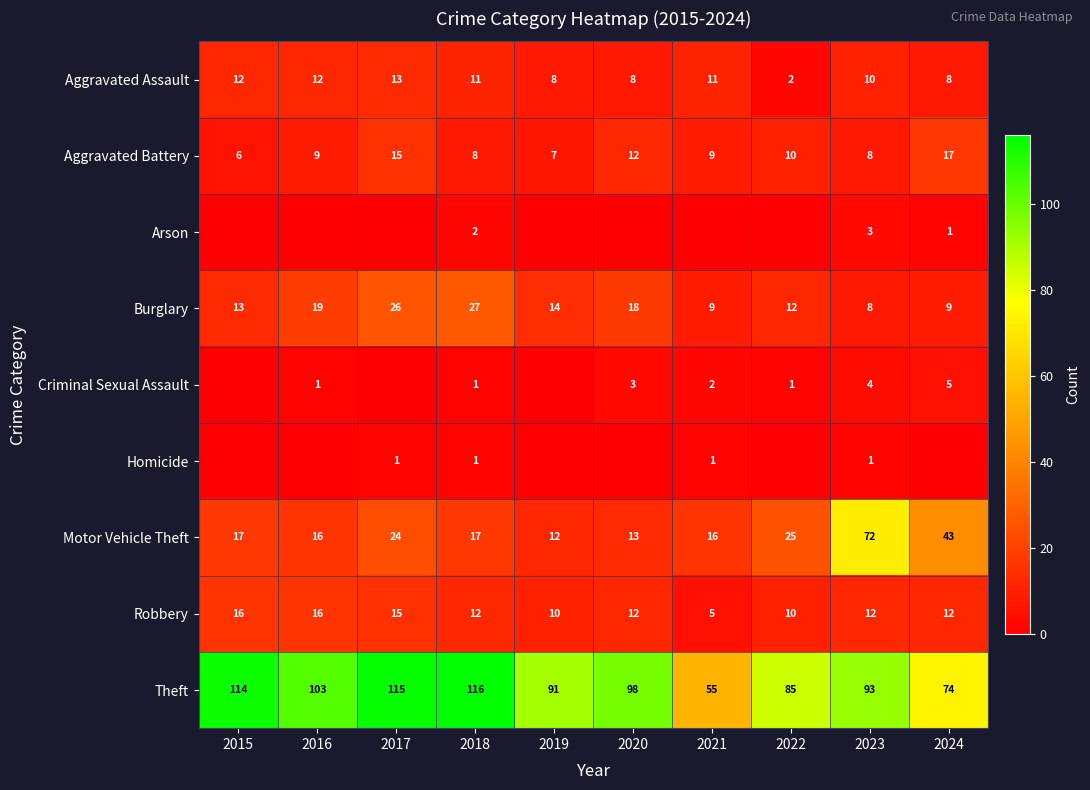

What is the minimum value for Motor Vehicle Theft?

12